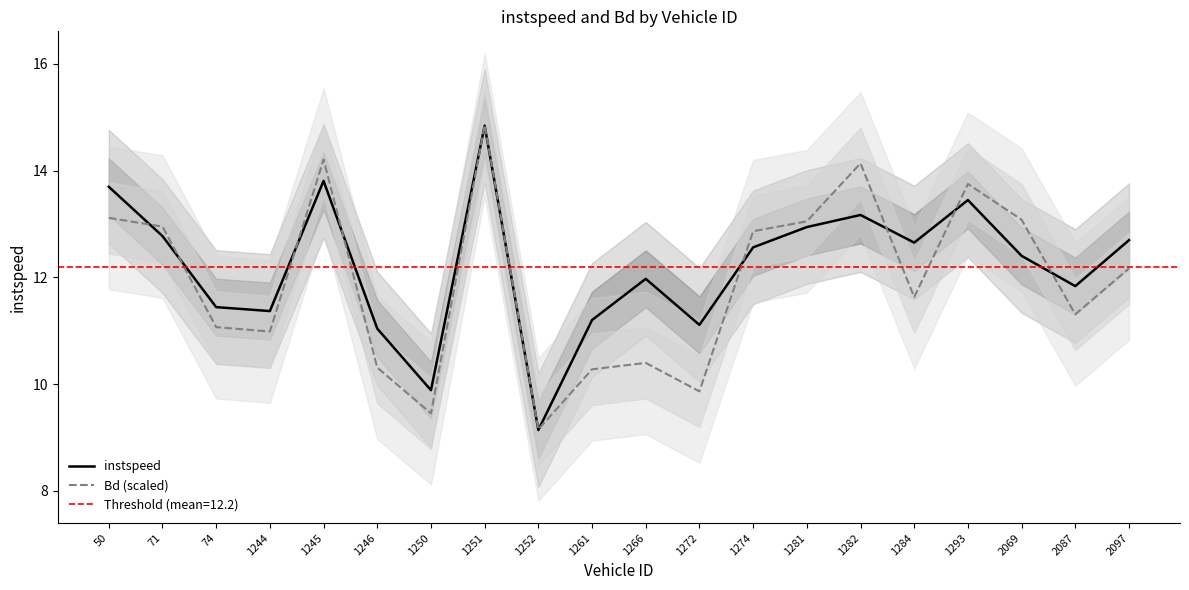

Rank the categories by Bd (scaled) value from highest to lowest.

1251, 1245, 1282, 1293, 50, 2069, 1281, 71, 1274, 2097, 1284, 2087, 74, 1244, 1266, 1246, 1261, 1272, 1250, 1252